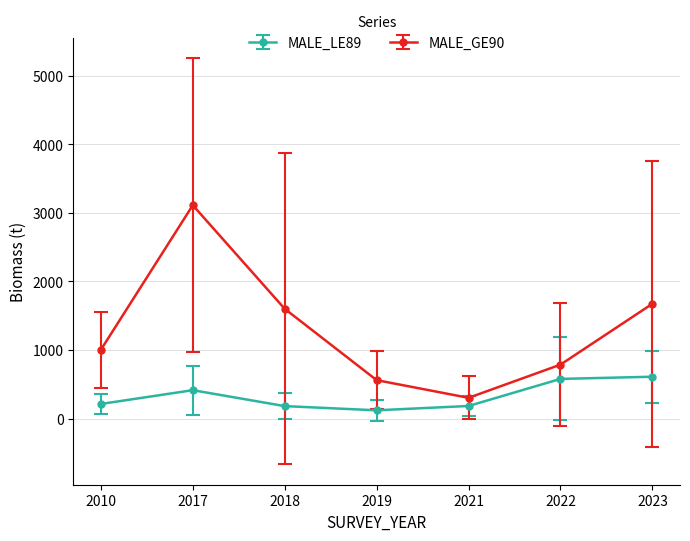

Which label corresponds to the largest value in the chart?

2017